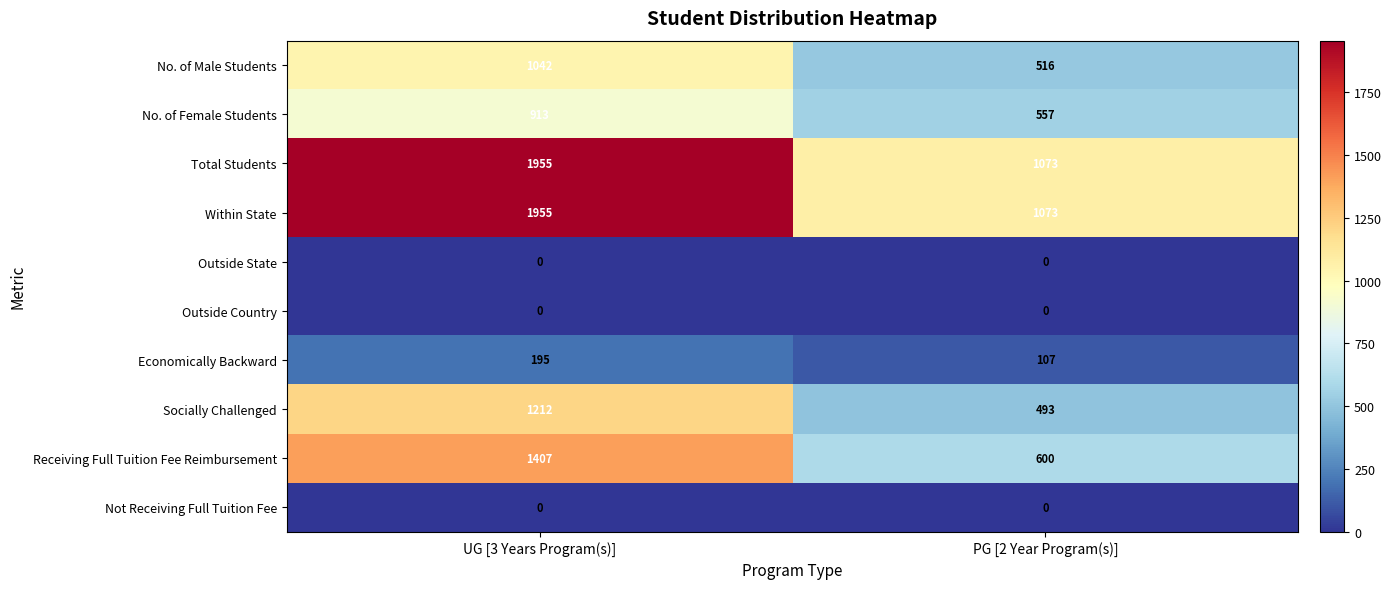

What is the difference between the highest and lowest values at UG [3 Years Program(s)]?

1955